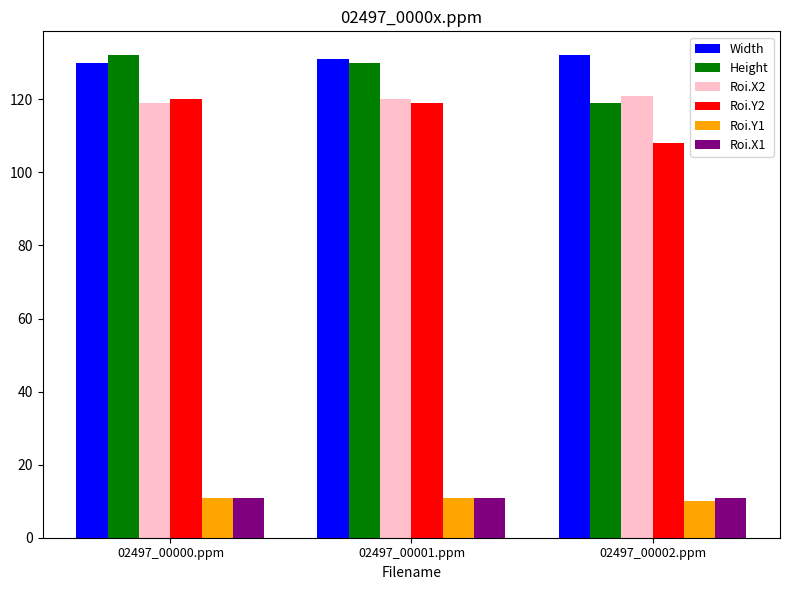

Where is Height nearest to the value 125?

02497_00001.ppm